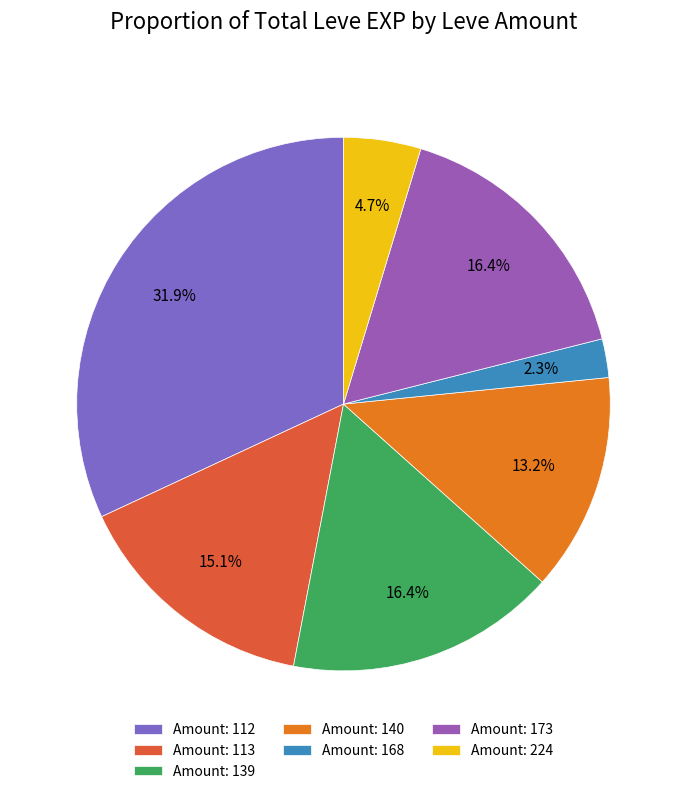

Which slice is the smallest?

Amount: 168